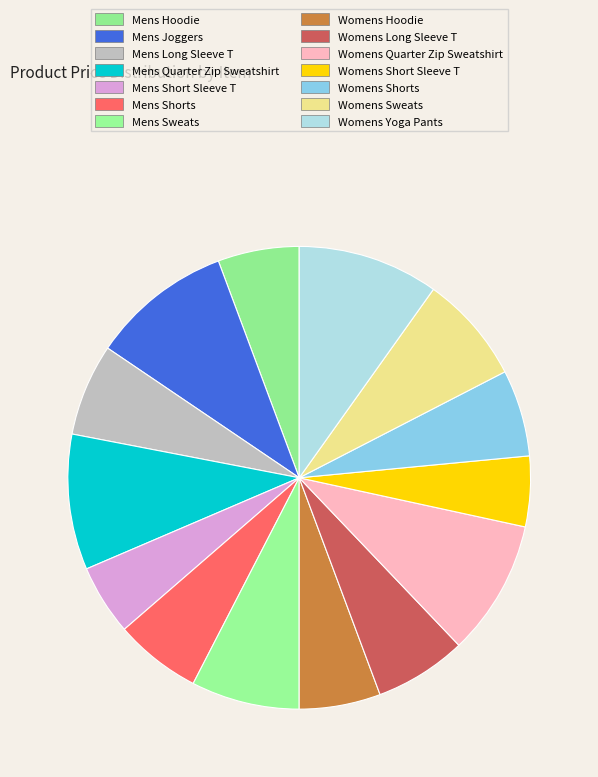

To the nearest percent, what is the difference between the largest and smallest slice percentages?

5%